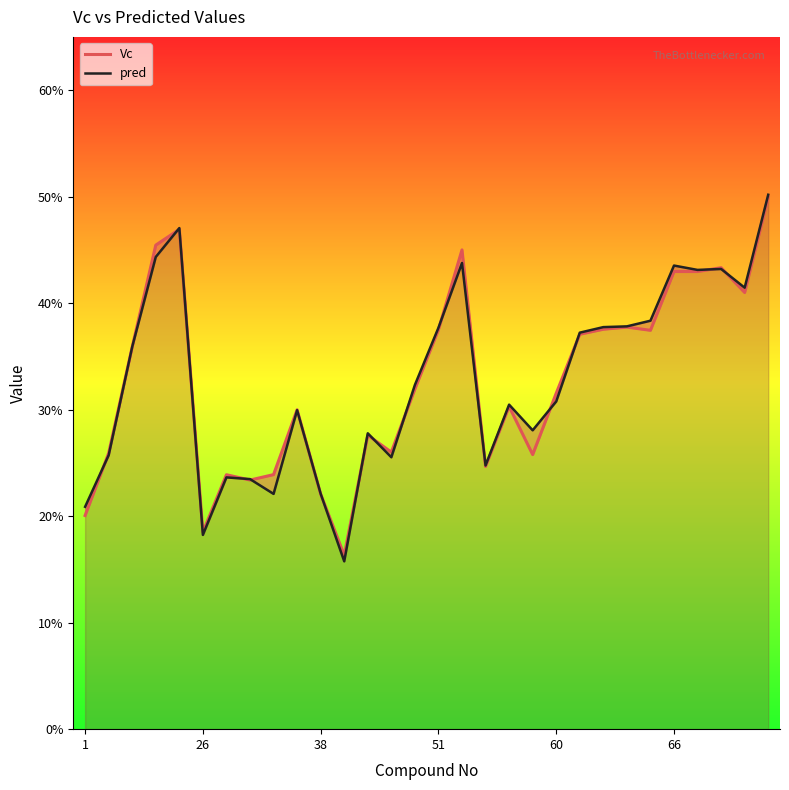

Which series has the largest range (max minus min)?

pred